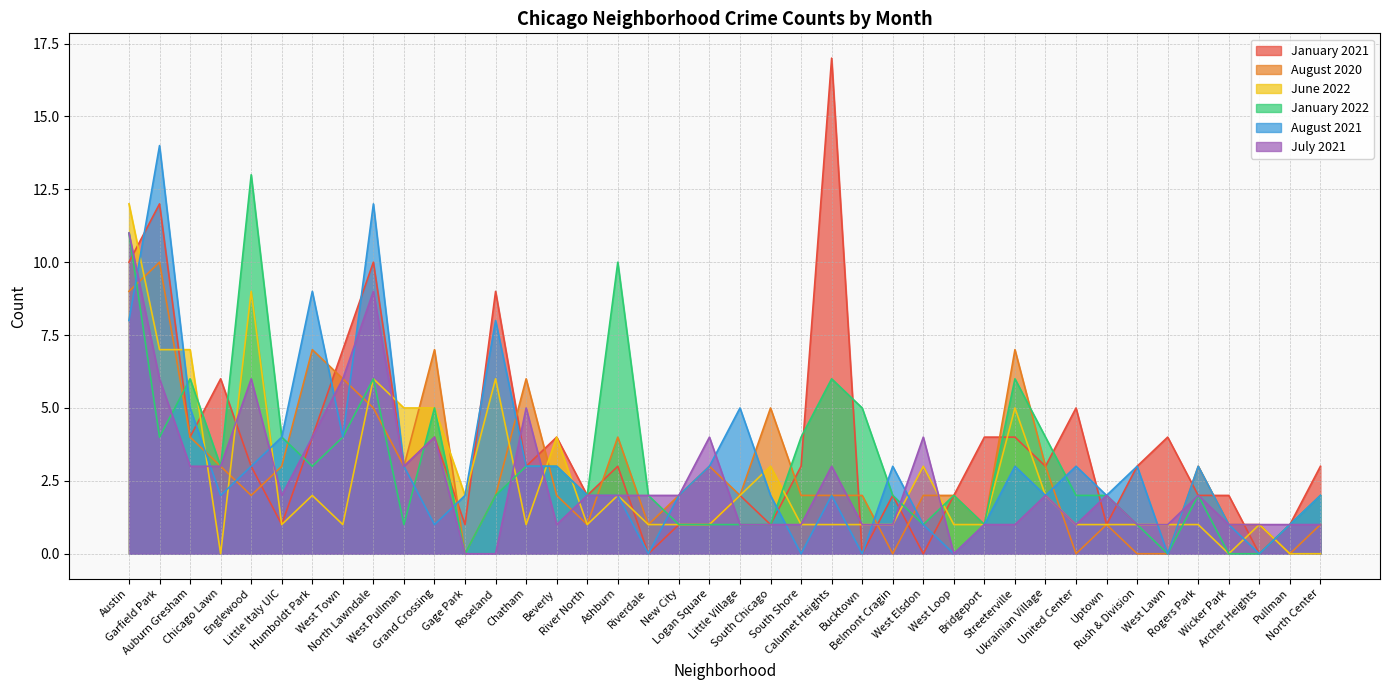

What is the difference between the maximum and minimum values in the June 2022 series?

12